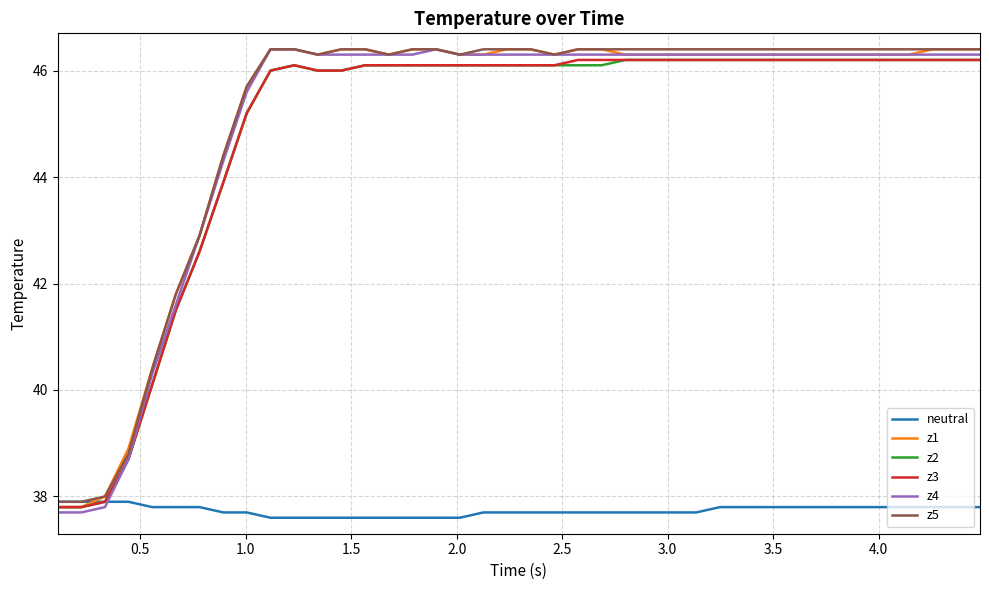

What is the highest value of the z4 series?

46.4